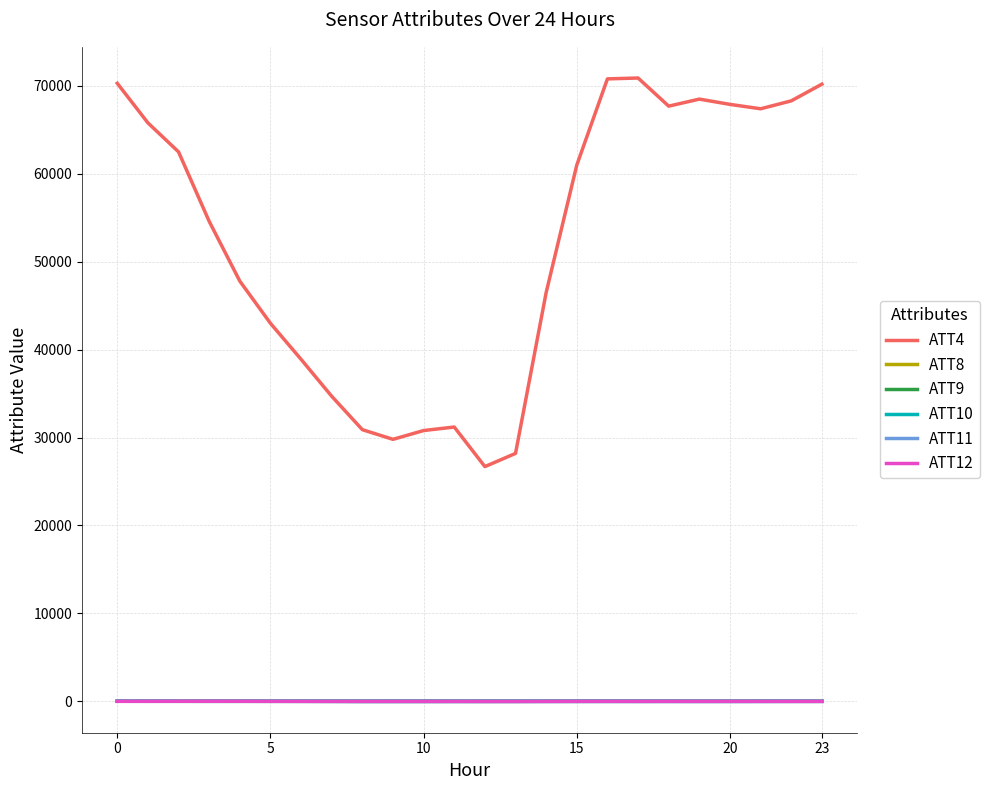

Which series has the widest spread of values?

ATT4